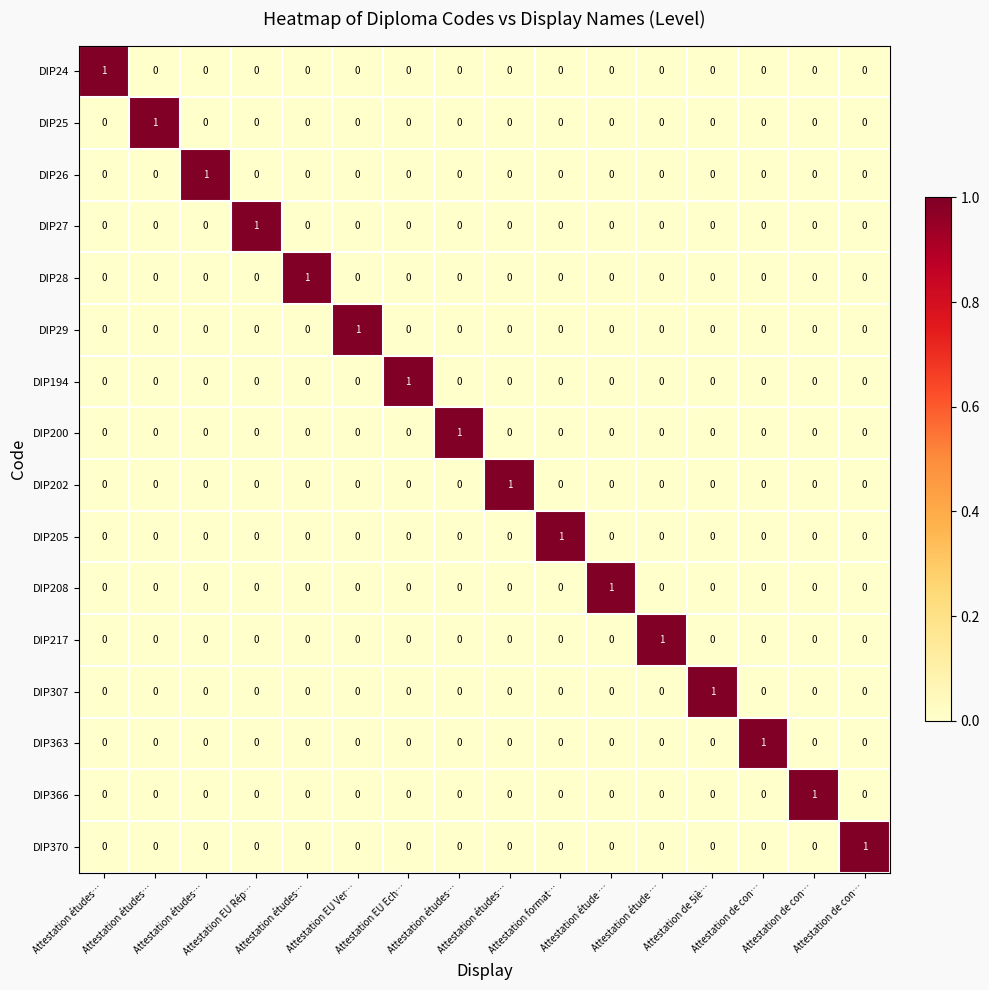

Reading left to right, list all the values displayed in this chart.

DIP24: Attestation études…=1	Attestation études…=0	Attestation études…=0	Attestation EU Rép…=0	Attestation études…=0	Attestation EU Ver…=0	Attestation EU Ech…=0	Attestation études…=0	Attestation études…=0	Attestation format…=0	Attestation étude …=0	Attestation étude …=0	Attestation de 5iè…=0	Attestation de con…=0	Attestation de con…=0	Attestation de con…=0
DIP25: Attestation études…=0	Attestation études…=1	Attestation études…=0	Attestation EU Rép…=0	Attestation études…=0	Attestation EU Ver…=0	Attestation EU Ech…=0	Attestation études…=0	Attestation études…=0	Attestation format…=0	Attestation étude …=0	Attestation étude …=0	Attestation de 5iè…=0	Attestation de con…=0	Attestation de con…=0	Attestation de con…=0
DIP26: Attestation études…=0	Attestation études…=0	Attestation études…=1	Attestation EU Rép…=0	Attestation études…=0	Attestation EU Ver…=0	Attestation EU Ech…=0	Attestation études…=0	Attestation études…=0	Attestation format…=0	Attestation étude …=0	Attestation étude …=0	Attestation de 5iè…=0	Attestation de con…=0	Attestation de con…=0	Attestation de con…=0
DIP27: Attestation études…=0	Attestation études…=0	Attestation études…=0	Attestation EU Rép…=1	Attestation études…=0	Attestation EU Ver…=0	Attestation EU Ech…=0	Attestation études…=0	Attestation études…=0	Attestation format…=0	Attestation étude …=0	Attestation étude …=0	Attestation de 5iè…=0	Attestation de con…=0	Attestation de con…=0	Attestation de con…=0
DIP28: Attestation études…=0	Attestation études…=0	Attestation études…=0	Attestation EU Rép…=0	Attestation études…=1	Attestation EU Ver…=0	Attestation EU Ech…=0	Attestation études…=0	Attestation études…=0	Attestation format…=0	Attestation étude …=0	Attestation étude …=0	Attestation de 5iè…=0	Attestation de con…=0	Attestation de con…=0	Attestation de con…=0
DIP29: Attestation études…=0	Attestation études…=0	Attestation études…=0	Attestation EU Rép…=0	Attestation études…=0	Attestation EU Ver…=1	Attestation EU Ech…=0	Attestation études…=0	Attestation études…=0	Attestation format…=0	Attestation étude …=0	Attestation étude …=0	Attestation de 5iè…=0	Attestation de con…=0	Attestation de con…=0	Attestation de con…=0
DIP194: Attestation études…=0	Attestation études…=0	Attestation études…=0	Attestation EU Rép…=0	Attestation études…=0	Attestation EU Ver…=0	Attestation EU Ech…=1	Attestation études…=0	Attestation études…=0	Attestation format…=0	Attestation étude …=0	Attestation étude …=0	Attestation de 5iè…=0	Attestation de con…=0	Attestation de con…=0	Attestation de con…=0
DIP200: Attestation études…=0	Attestation études…=0	Attestation études…=0	Attestation EU Rép…=0	Attestation études…=0	Attestation EU Ver…=0	Attestation EU Ech…=0	Attestation études…=1	Attestation études…=0	Attestation format…=0	Attestation étude …=0	Attestation étude …=0	Attestation de 5iè…=0	Attestation de con…=0	Attestation de con…=0	Attestation de con…=0
DIP202: Attestation études…=0	Attestation études…=0	Attestation études…=0	Attestation EU Rép…=0	Attestation études…=0	Attestation EU Ver…=0	Attestation EU Ech…=0	Attestation études…=0	Attestation études…=1	Attestation format…=0	Attestation étude …=0	Attestation étude …=0	Attestation de 5iè…=0	Attestation de con…=0	Attestation de con…=0	Attestation de con…=0
DIP205: Attestation études…=0	Attestation études…=0	Attestation études…=0	Attestation EU Rép…=0	Attestation études…=0	Attestation EU Ver…=0	Attestation EU Ech…=0	Attestation études…=0	Attestation études…=0	Attestation format…=1	Attestation étude …=0	Attestation étude …=0	Attestation de 5iè…=0	Attestation de con…=0	Attestation de con…=0	Attestation de con…=0
DIP208: Attestation études…=0	Attestation études…=0	Attestation études…=0	Attestation EU Rép…=0	Attestation études…=0	Attestation EU Ver…=0	Attestation EU Ech…=0	Attestation études…=0	Attestation études…=0	Attestation format…=0	Attestation étude …=1	Attestation étude …=0	Attestation de 5iè…=0	Attestation de con…=0	Attestation de con…=0	Attestation de con…=0
DIP217: Attestation études…=0	Attestation études…=0	Attestation études…=0	Attestation EU Rép…=0	Attestation études…=0	Attestation EU Ver…=0	Attestation EU Ech…=0	Attestation études…=0	Attestation études…=0	Attestation format…=0	Attestation étude …=0	Attestation étude …=1	Attestation de 5iè…=0	Attestation de con…=0	Attestation de con…=0	Attestation de con…=0
DIP307: Attestation études…=0	Attestation études…=0	Attestation études…=0	Attestation EU Rép…=0	Attestation études…=0	Attestation EU Ver…=0	Attestation EU Ech…=0	Attestation études…=0	Attestation études…=0	Attestation format…=0	Attestation étude …=0	Attestation étude …=0	Attestation de 5iè…=1	Attestation de con…=0	Attestation de con…=0	Attestation de con…=0
DIP363: Attestation études…=0	Attestation études…=0	Attestation études…=0	Attestation EU Rép…=0	Attestation études…=0	Attestation EU Ver…=0	Attestation EU Ech…=0	Attestation études…=0	Attestation études…=0	Attestation format…=0	Attestation étude …=0	Attestation étude …=0	Attestation de 5iè…=0	Attestation de con…=1	Attestation de con…=0	Attestation de con…=0
DIP366: Attestation études…=0	Attestation études…=0	Attestation études…=0	Attestation EU Rép…=0	Attestation études…=0	Attestation EU Ver…=0	Attestation EU Ech…=0	Attestation études…=0	Attestation études…=0	Attestation format…=0	Attestation étude …=0	Attestation étude …=0	Attestation de 5iè…=0	Attestation de con…=0	Attestation de con…=1	Attestation de con…=0
DIP370: Attestation études…=0	Attestation études…=0	Attestation études…=0	Attestation EU Rép…=0	Attestation études…=0	Attestation EU Ver…=0	Attestation EU Ech…=0	Attestation études…=0	Attestation études…=0	Attestation format…=0	Attestation étude …=0	Attestation étude …=0	Attestation de 5iè…=0	Attestation de con…=0	Attestation de con…=0	Attestation de con…=1